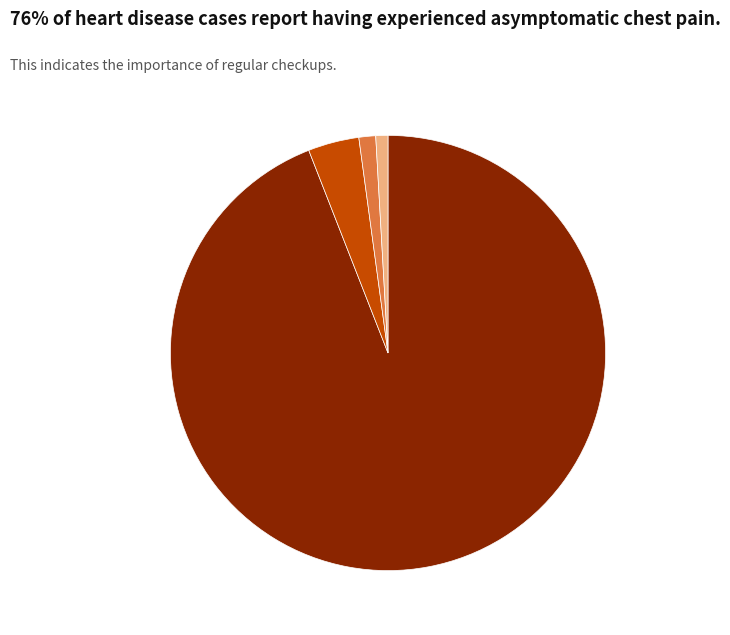

Is there a majority slice in this chart?

Yes